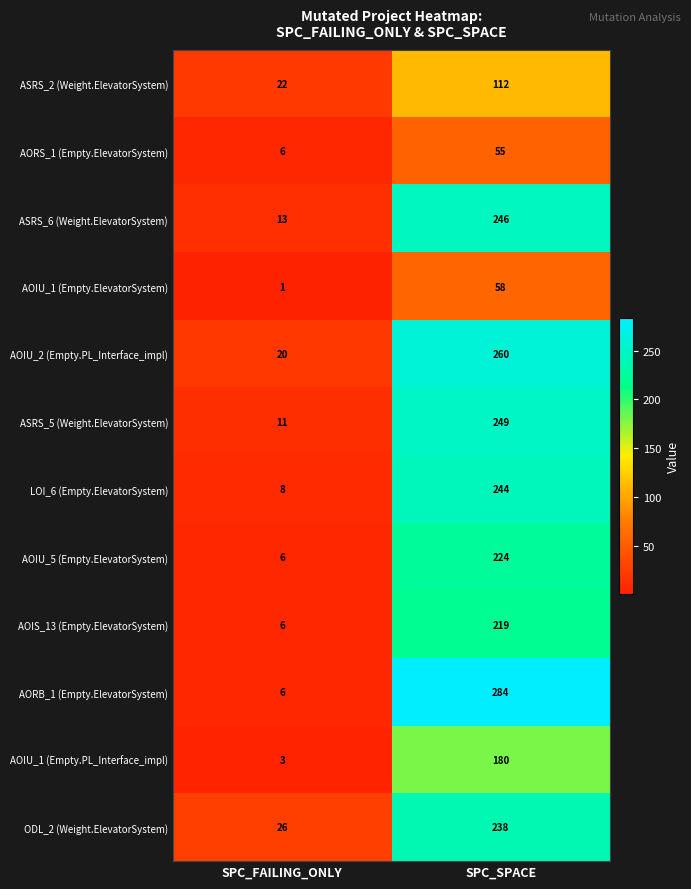

At how many categories does at least one series exceed 272?

1